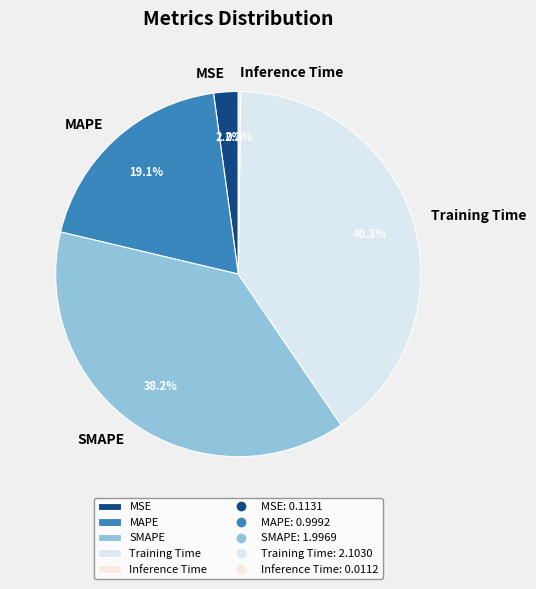

Between SMAPE and MSE, which is larger?

SMAPE